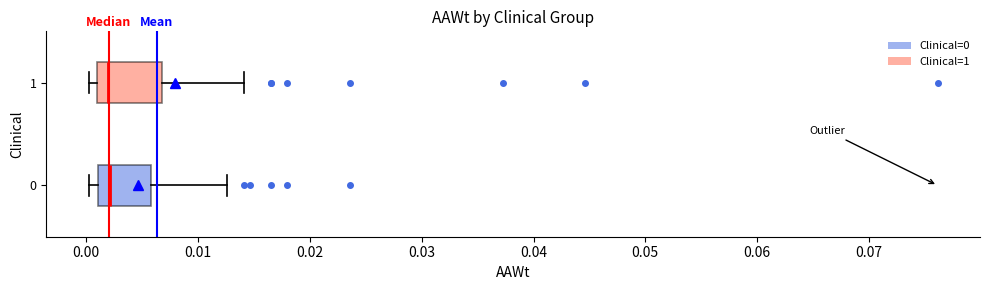

Where does the median line of the box at y = 1 sit on the x-axis? The values are not printed on the chart, so give them approximately, as read against the axis.

0.002